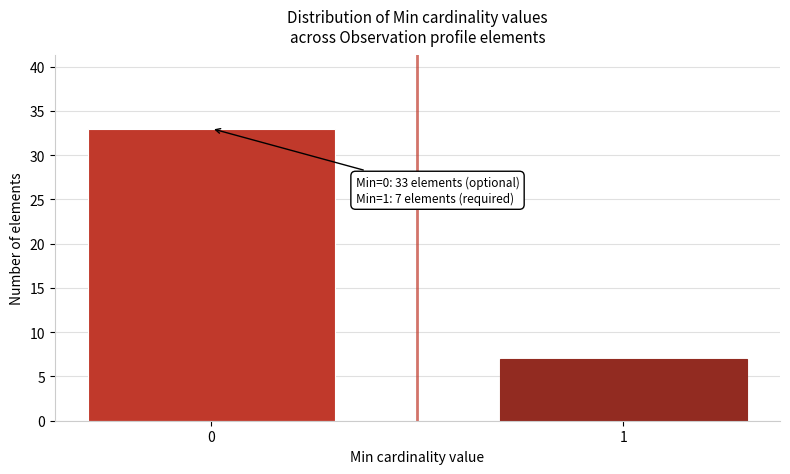

Reading right to left, list all the values displayed in this chart.

7	33